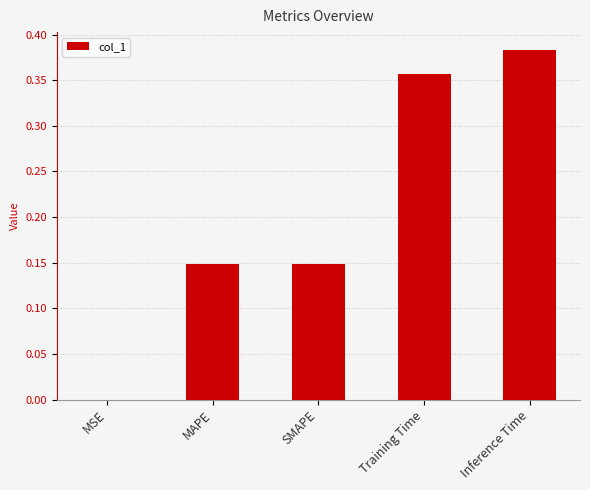

What is the sum of all values?

1.0